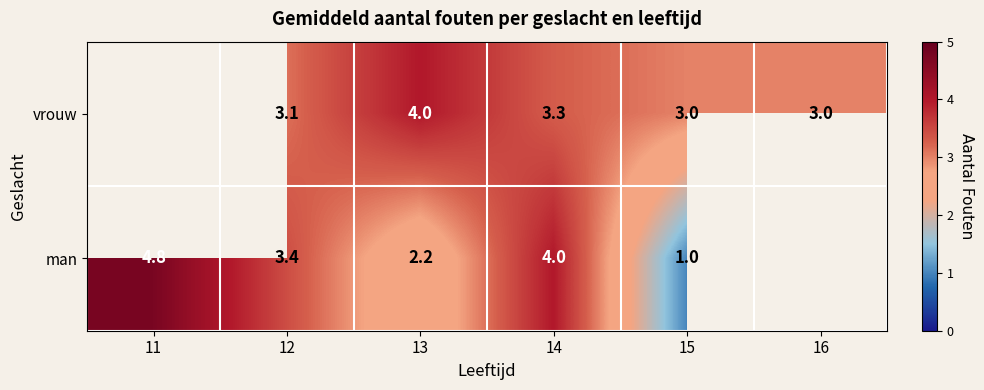

At 12, list the series in order from largest to smallest.

man, vrouw